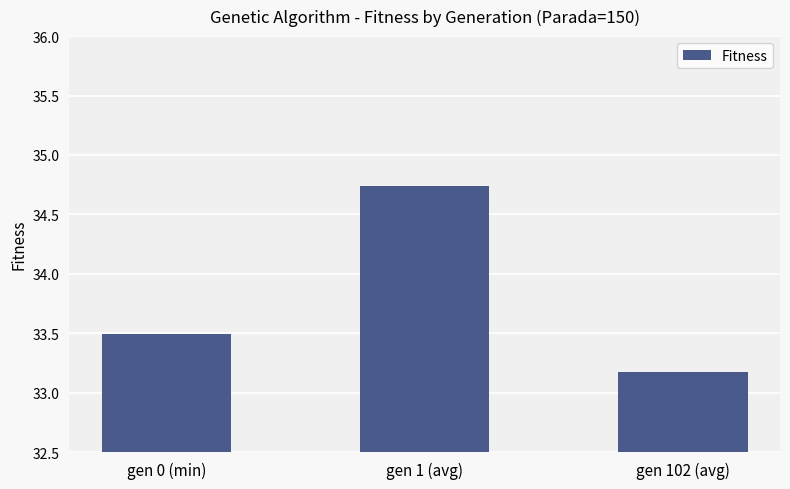

Rank the categories by value from lowest to highest.

gen 102 (avg), gen 0 (min), gen 1 (avg)